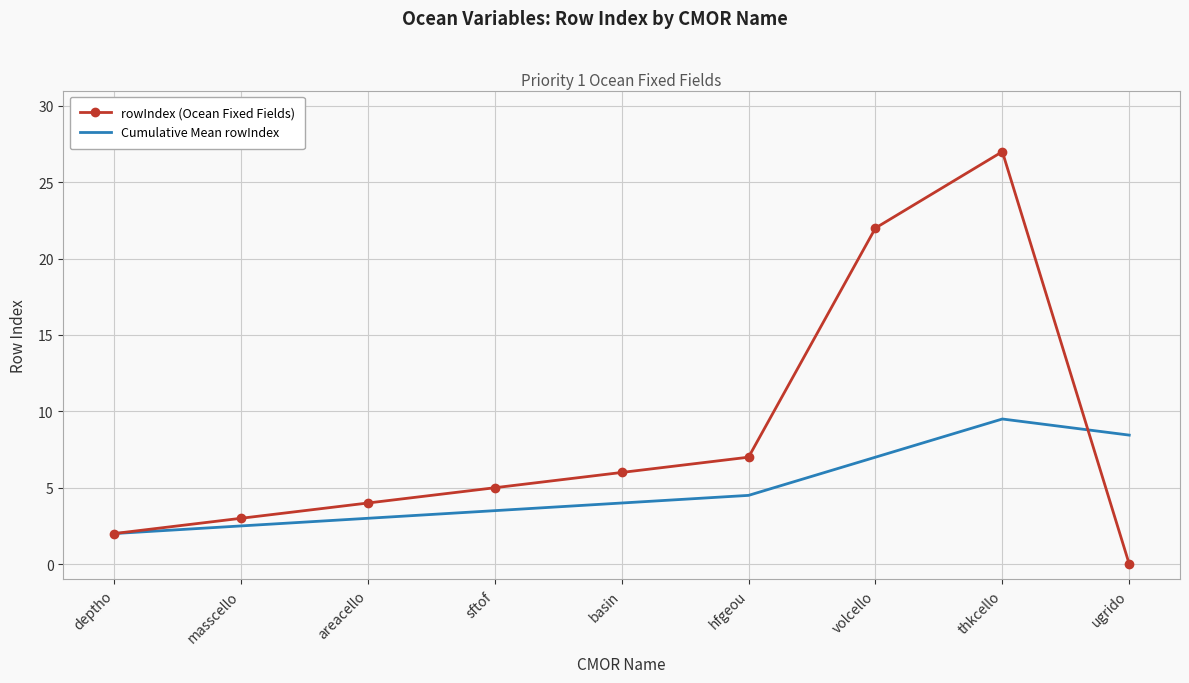

What position from the left is ugrido?

9